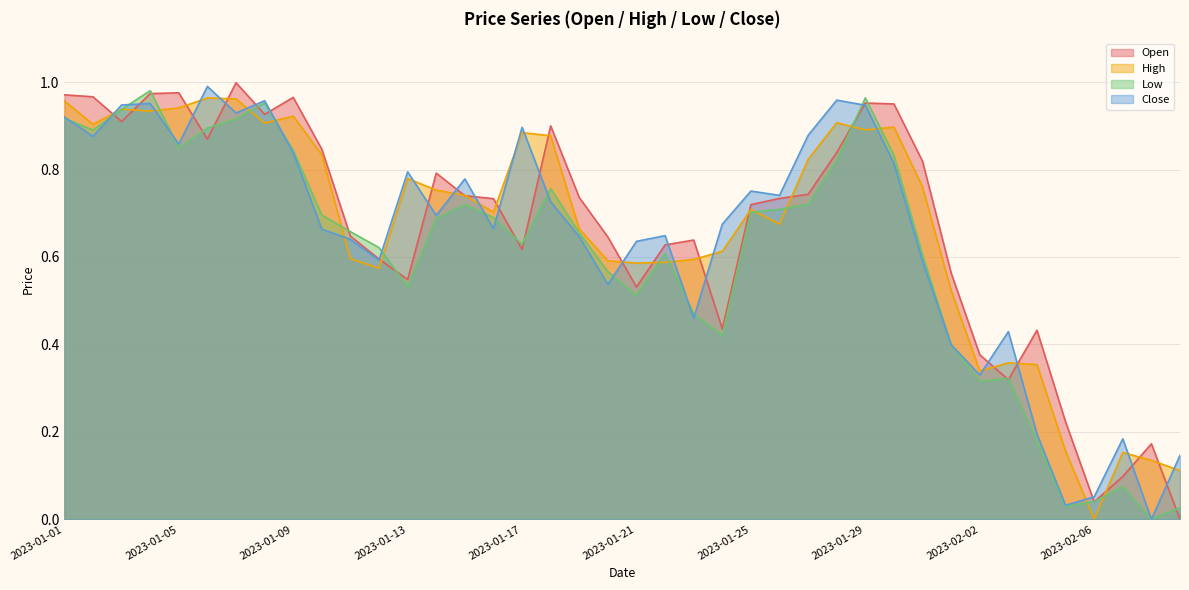

At which label is High closest to 0?

2023-02-06